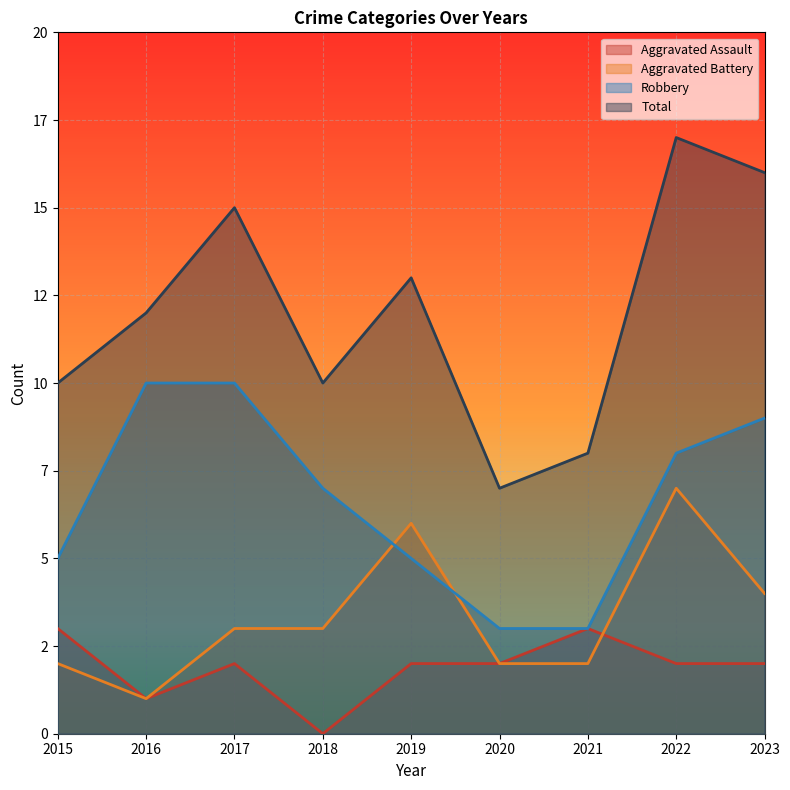

What is the highest value of the Total series?

17